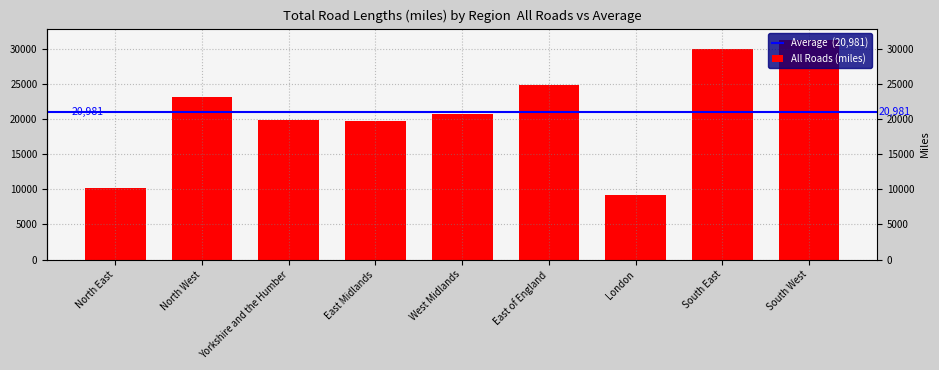

Are the bars grouped side by side (vs. stacked)?

No